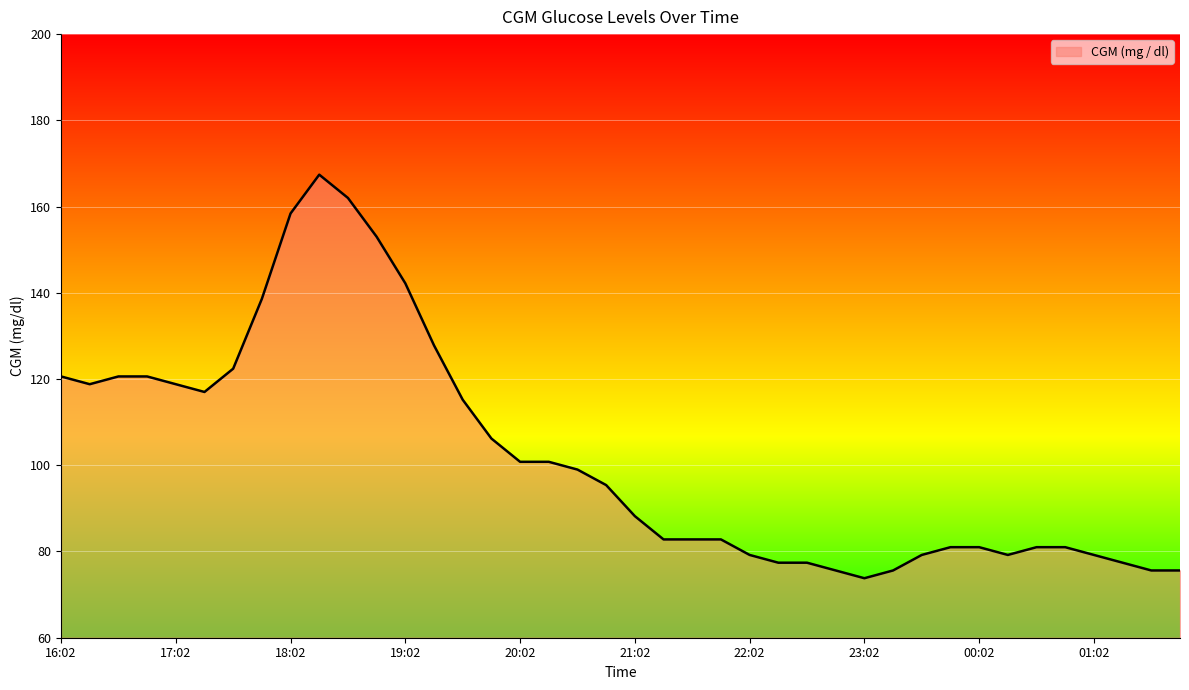

What is the difference between the maximum and minimum values?

93.6